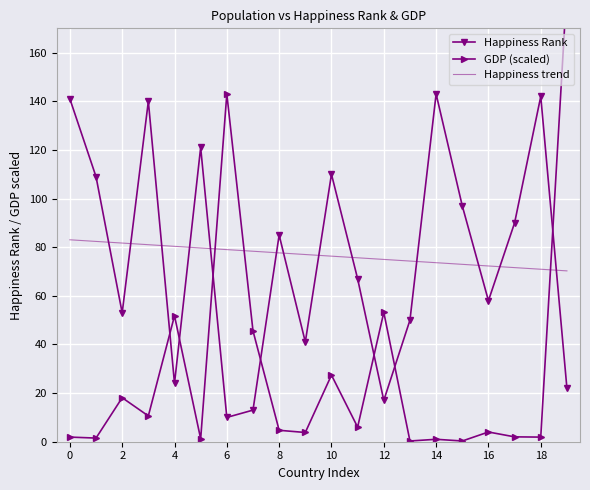

How many interior local peaks does the Happiness Rank series have?

6